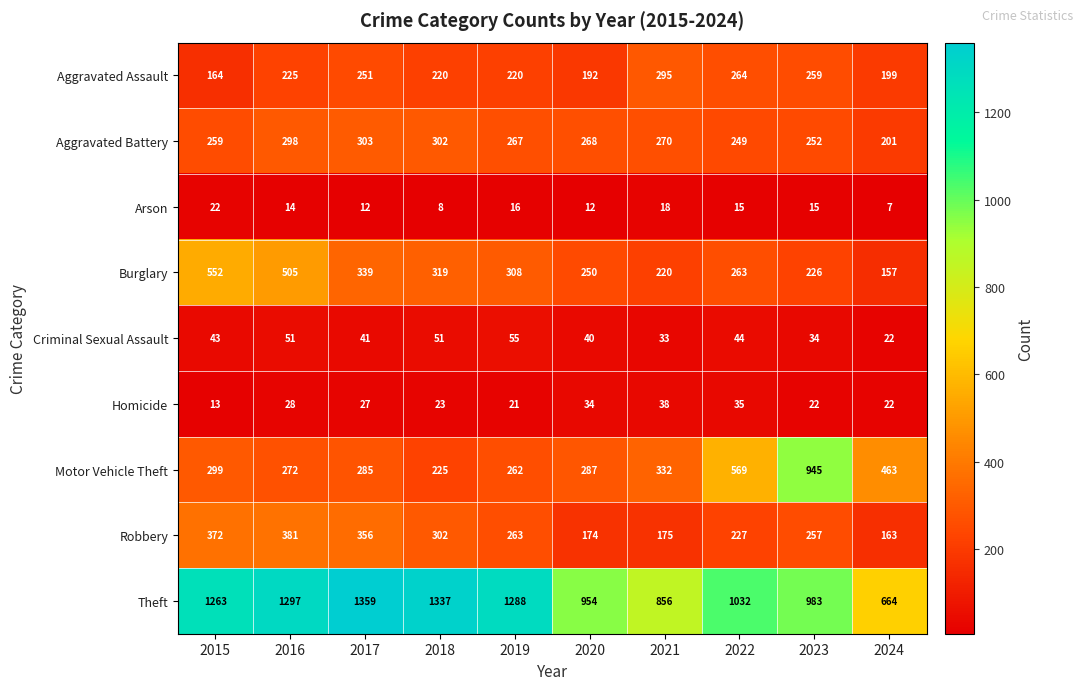

Count the number of categories in the chart.

10